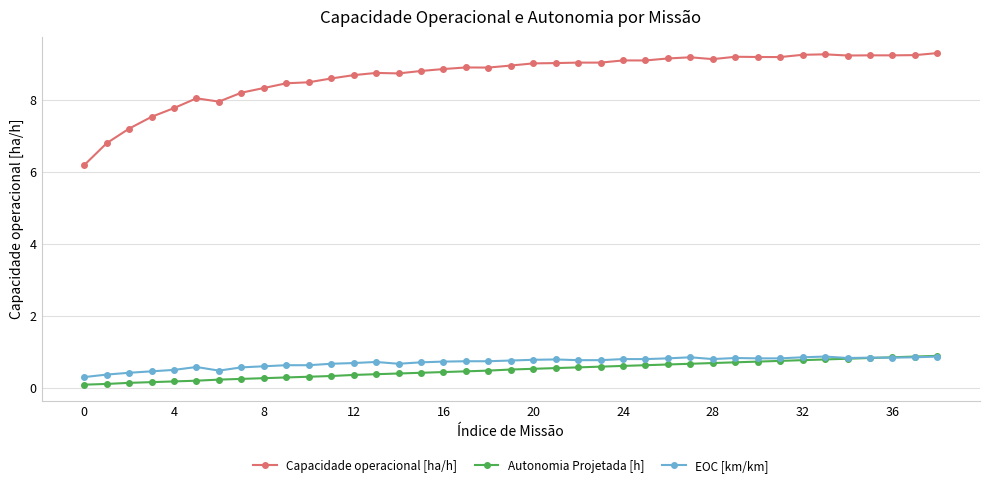

True or false: Capacidade operacional [ha/h] and EOC [km/km] intersect in this chart.

False